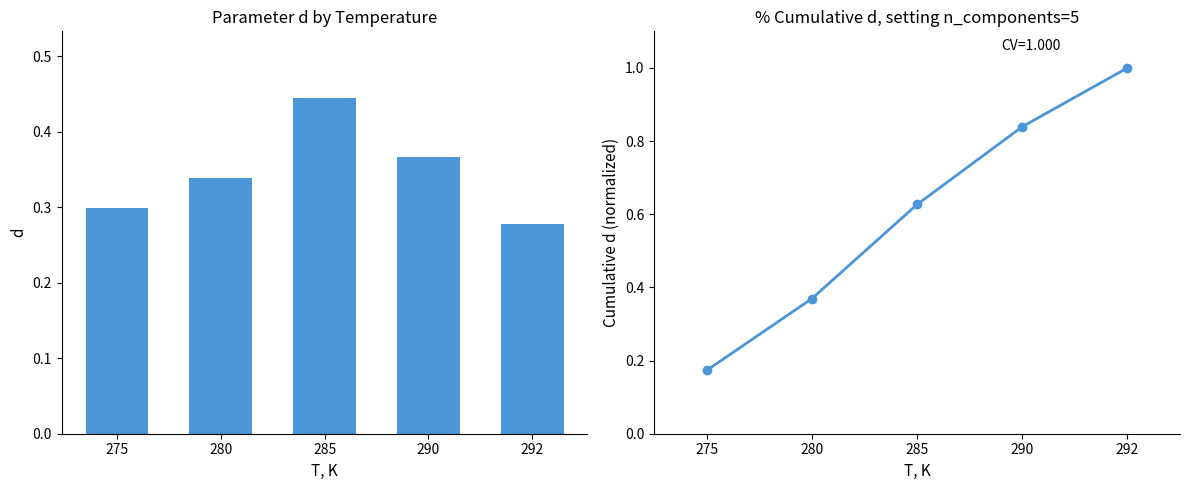

Rank the series by their average value, from highest to lowest.

abs_error_d, d